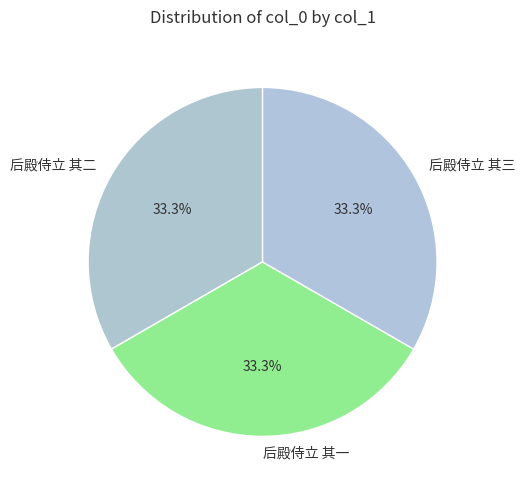

What percentage is the 后殿侍立 其三 slice, to the nearest percent?

33%